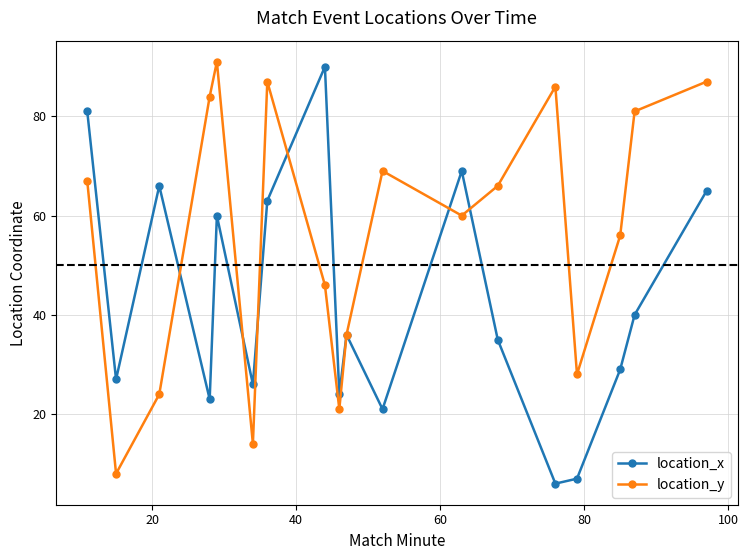

True or false: location_y has more than 2 points higher than both neighbors.

True